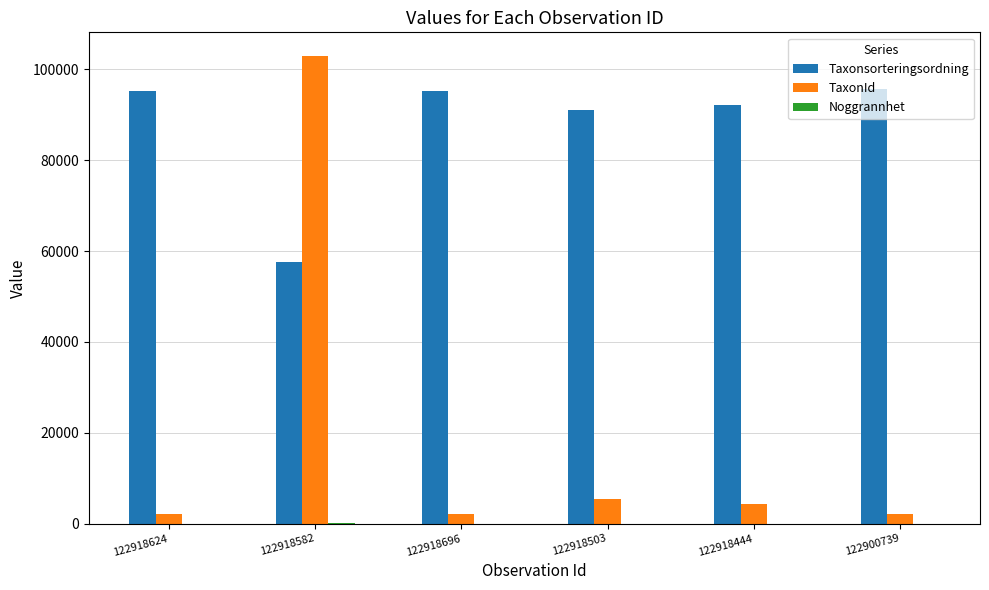

What is the maximum value for Taxonsorteringsordning?

95683